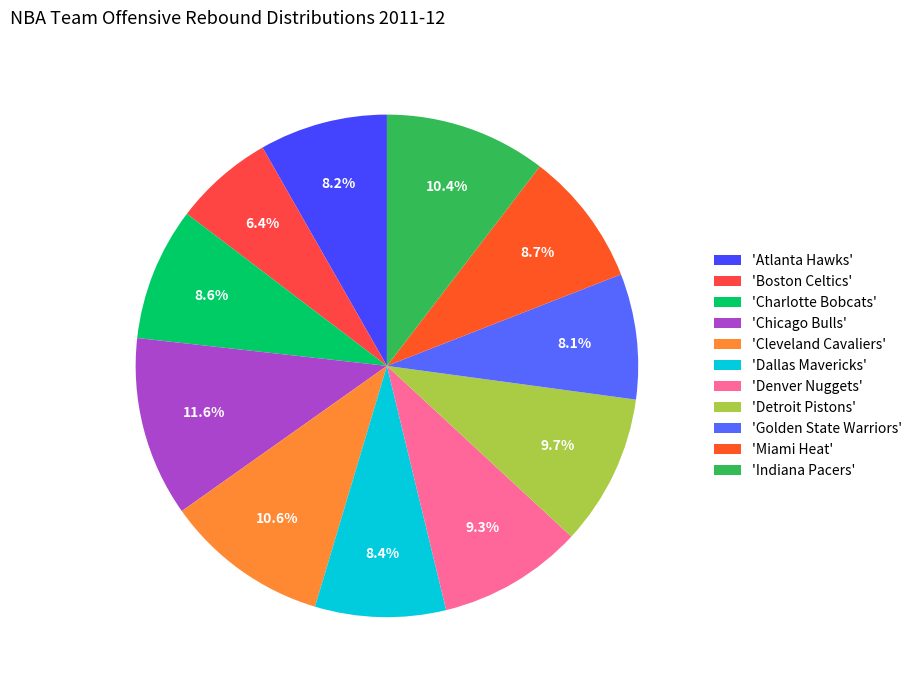

Which category has the smallest portion of the pie?

'Boston Celtics'